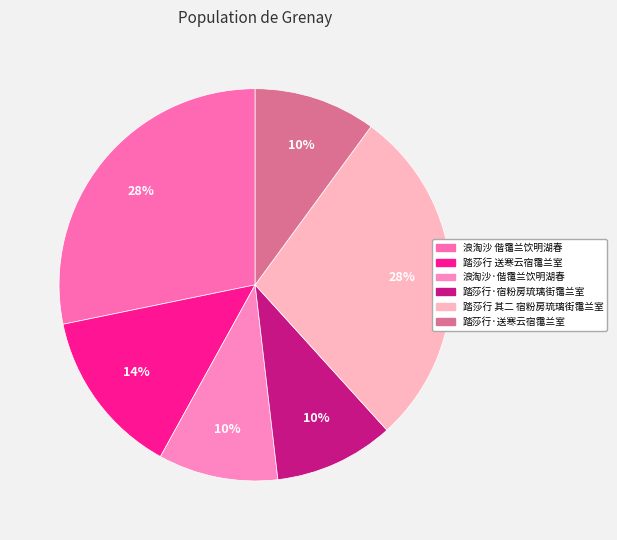

To the nearest percent, what percentage of the pie is 浪淘沙 偕霭兰饮明湖春?

28%